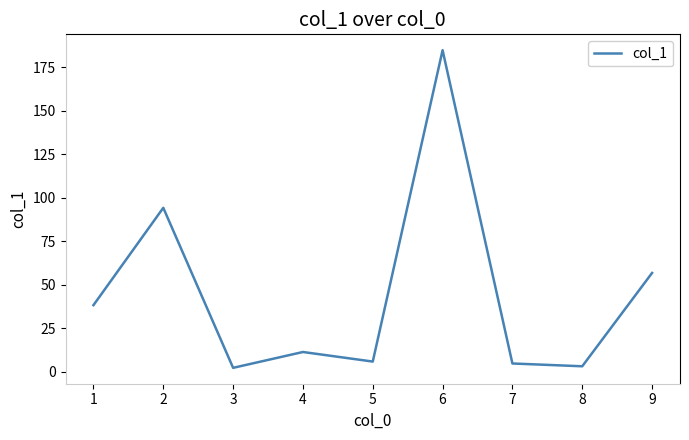

What is the smallest value displayed?

2.3